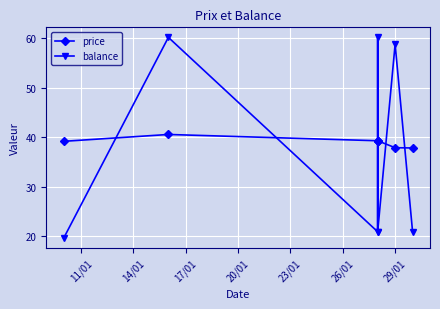

Does the chart have visible grid lines?

Yes